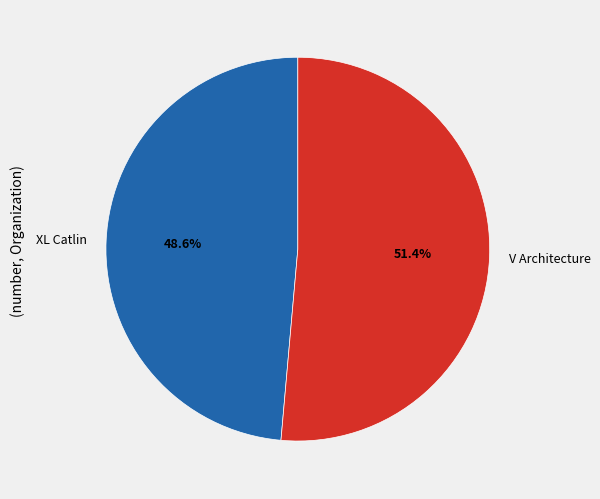

Rank the categories by value from lowest to highest.

XL Catlin, V Architecture